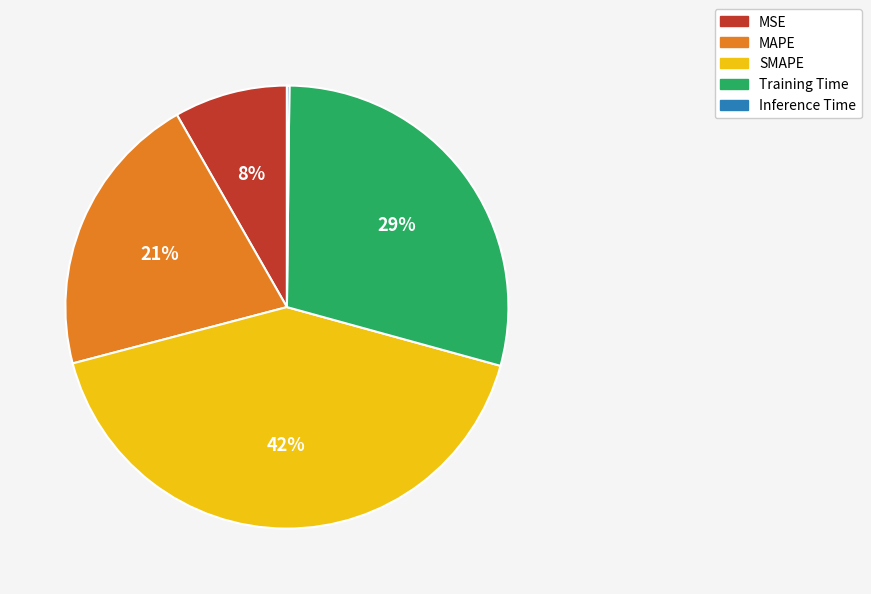

To the nearest percent, what is the average slice percentage?

20%